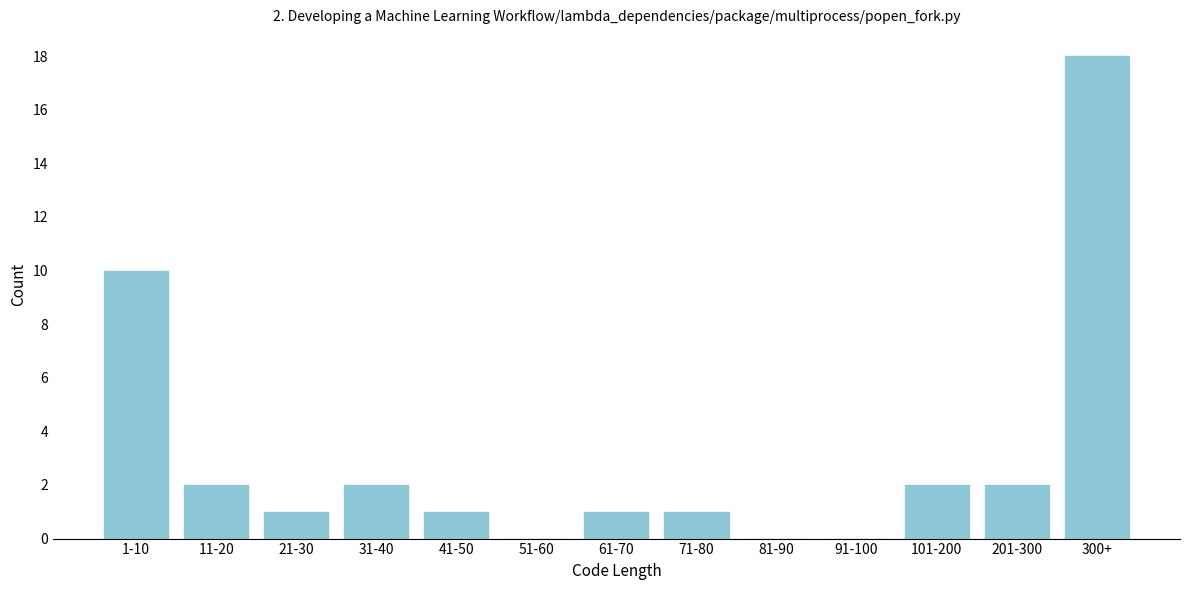

Reading right to left, transcribe all the data shown in this chart.

300+=18	201-300=2	101-200=2	91-100=0	81-90=0	71-80=1	61-70=1	51-60=0	41-50=1	31-40=2	21-30=1	11-20=2	1-10=10